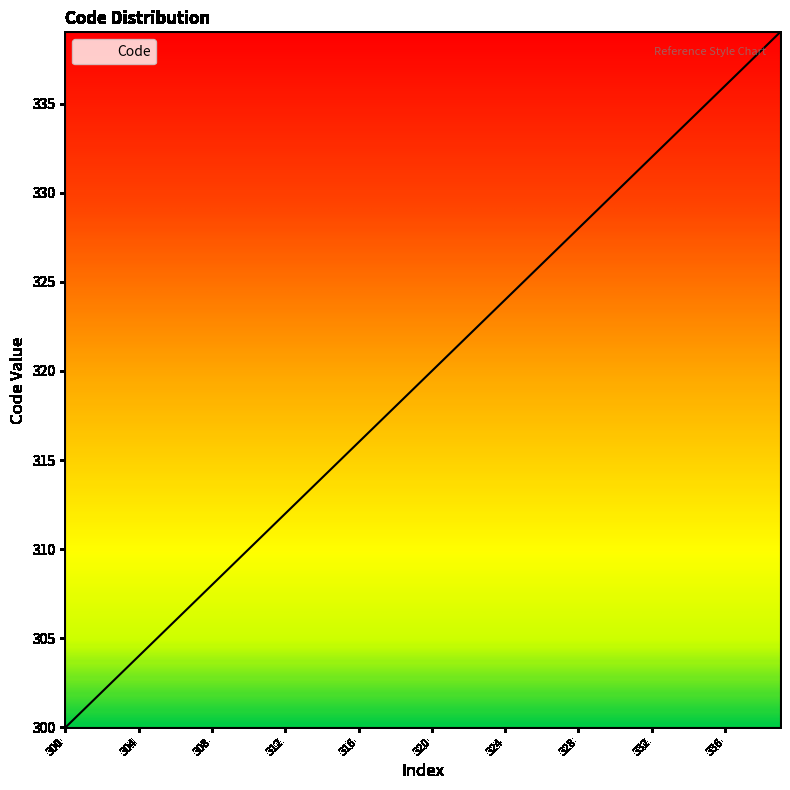

What is the greatest value displayed?

339